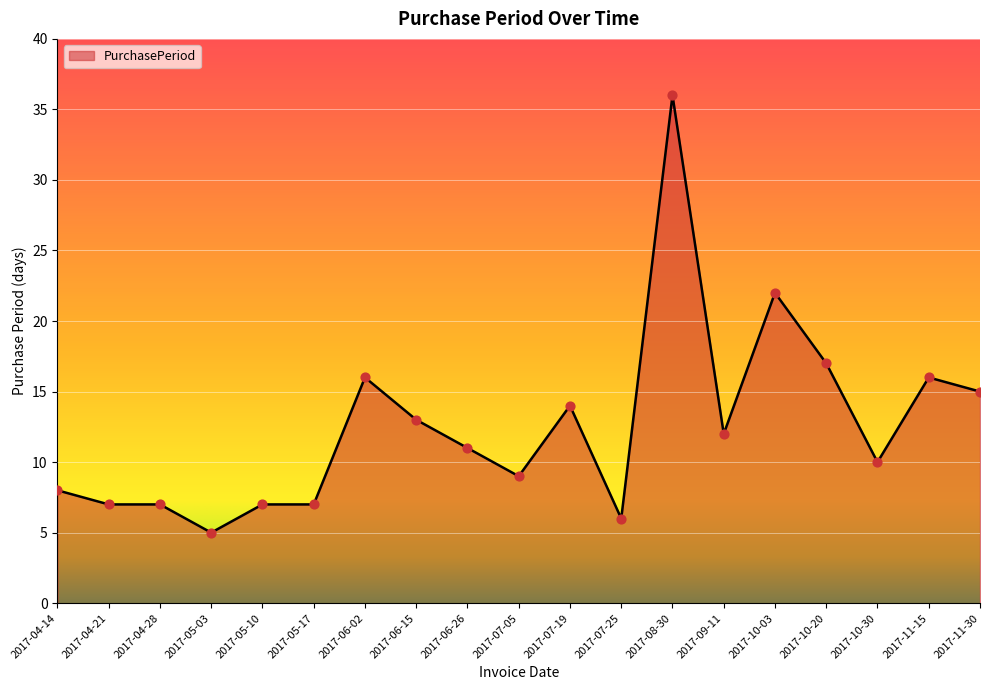

What is the change in value from 2017-07-05 to 2017-11-15?

+7